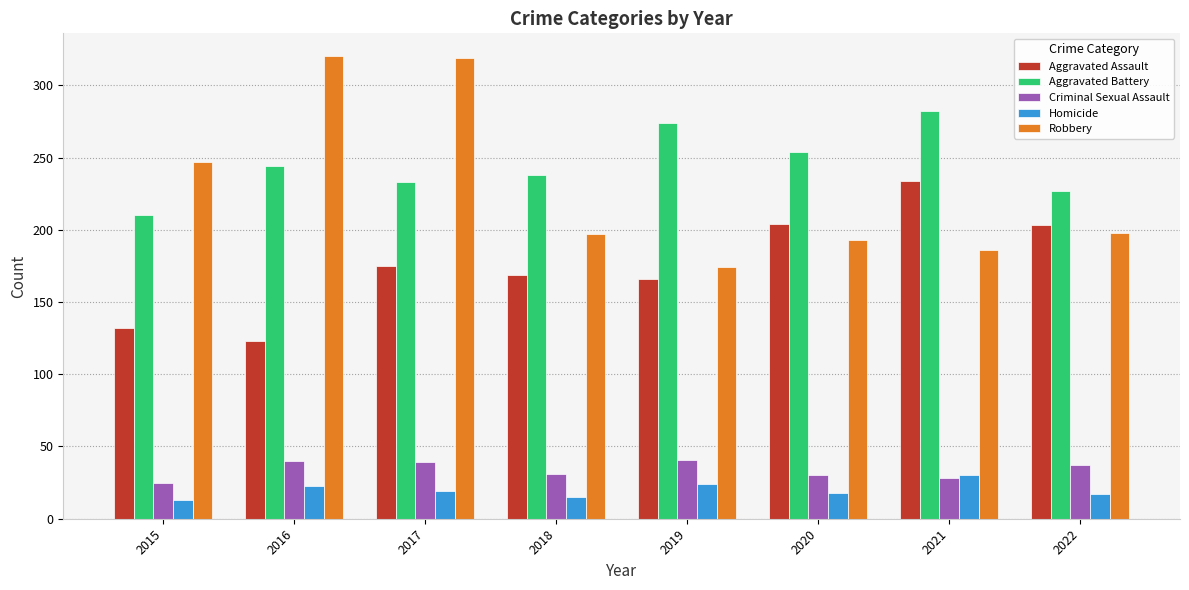

What is the sum of the Aggravated Battery values at 2021 and 2015?

492